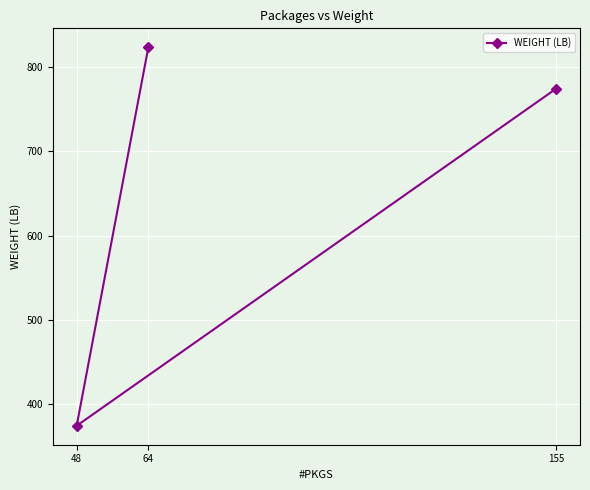

Between 64 and 155, which is larger?

64